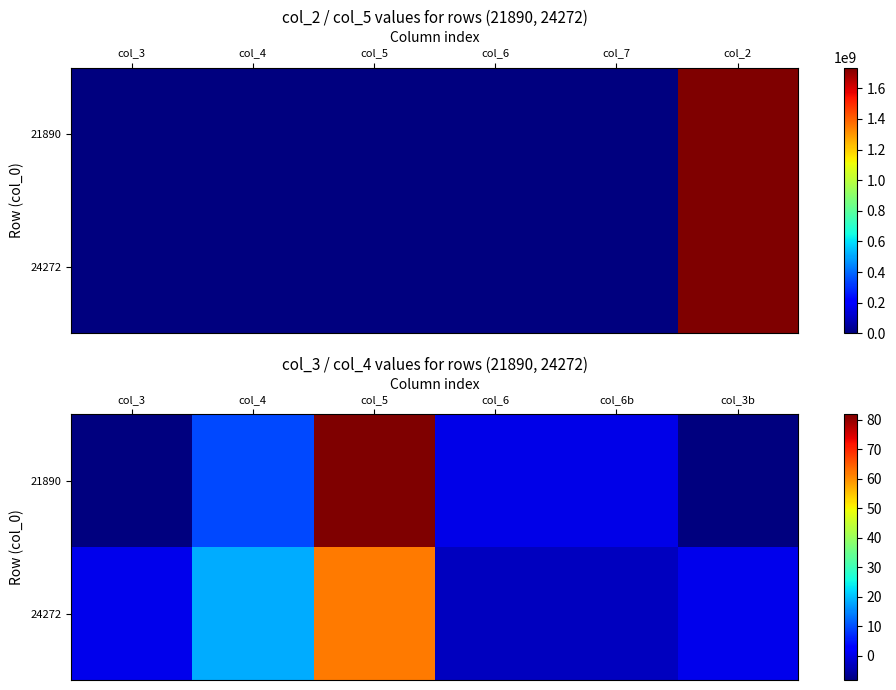

At how many categories does at least one series exceed -7?

6